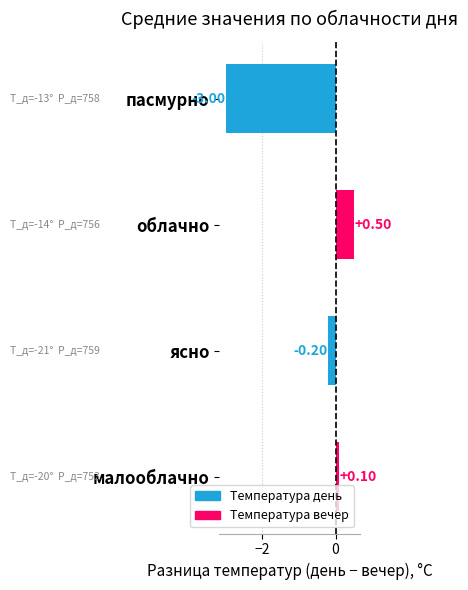

Are the bars horizontal?

Yes